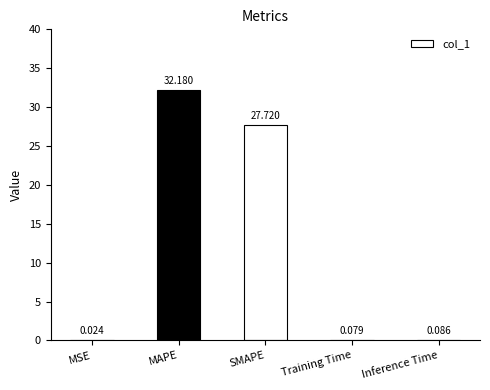

At which label is the value closest to 16?

SMAPE